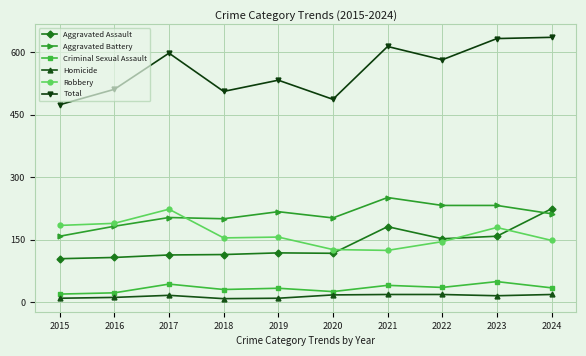

Is this an area chart (filled region under the line)?

No